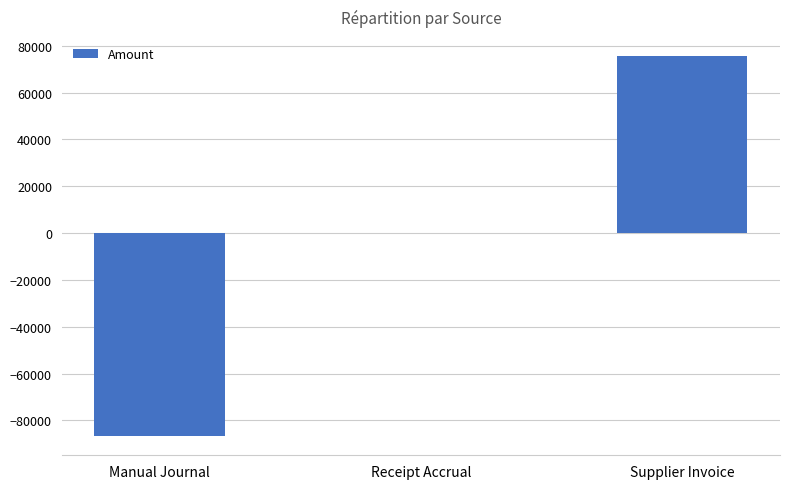

At which label is the value closest to -5573?

Receipt Accrual